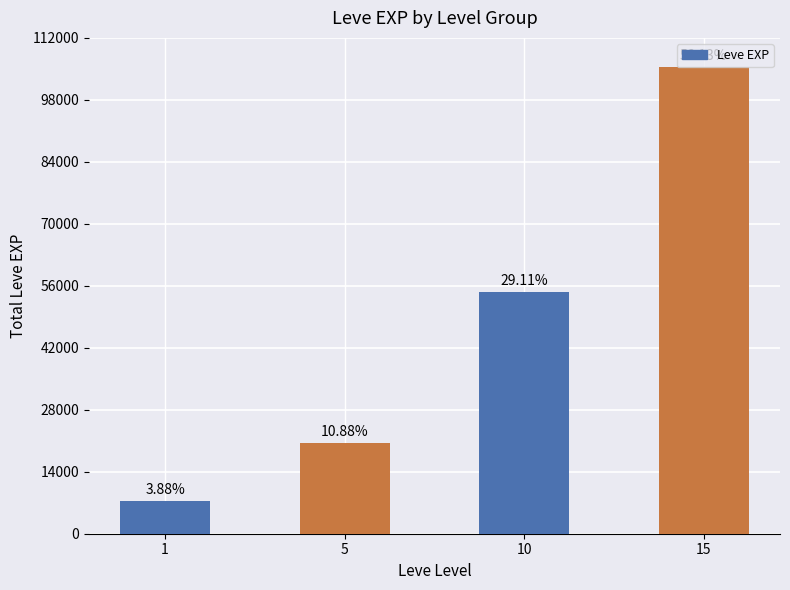

Reading right to left, what are all the values shown in this chart?

105380	54640	20430	7280